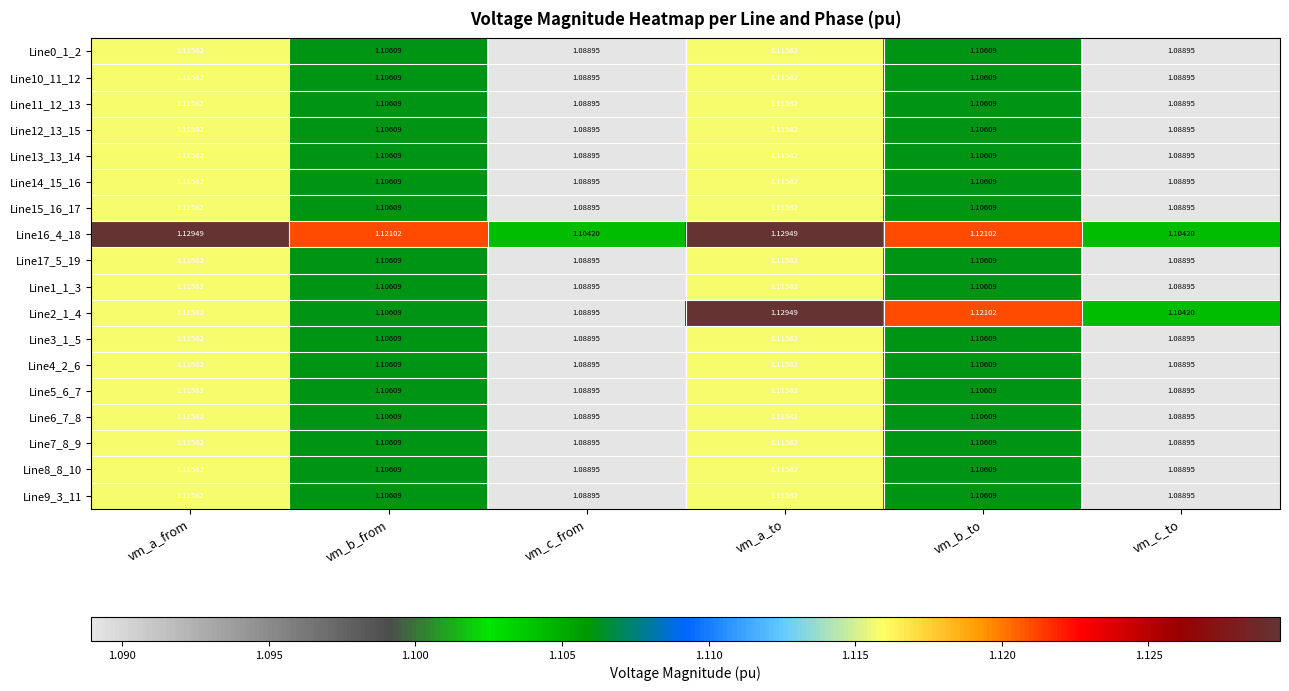

Reading left to right, transcribe all the data shown in this chart.

Line0_1_2: vm_a_from=1.1	vm_b_from=1.1	vm_c_from=1.1	vm_a_to=1.1	vm_b_to=1.1	vm_c_to=1.1
Line10_11_12: vm_a_from=1.1	vm_b_from=1.1	vm_c_from=1.1	vm_a_to=1.1	vm_b_to=1.1	vm_c_to=1.1
Line11_12_13: vm_a_from=1.1	vm_b_from=1.1	vm_c_from=1.1	vm_a_to=1.1	vm_b_to=1.1	vm_c_to=1.1
Line12_13_15: vm_a_from=1.1	vm_b_from=1.1	vm_c_from=1.1	vm_a_to=1.1	vm_b_to=1.1	vm_c_to=1.1
Line13_13_14: vm_a_from=1.1	vm_b_from=1.1	vm_c_from=1.1	vm_a_to=1.1	vm_b_to=1.1	vm_c_to=1.1
Line14_15_16: vm_a_from=1.1	vm_b_from=1.1	vm_c_from=1.1	vm_a_to=1.1	vm_b_to=1.1	vm_c_to=1.1
Line15_16_17: vm_a_from=1.1	vm_b_from=1.1	vm_c_from=1.1	vm_a_to=1.1	vm_b_to=1.1	vm_c_to=1.1
Line16_4_18: vm_a_from=1.1	vm_b_from=1.1	vm_c_from=1.1	vm_a_to=1.1	vm_b_to=1.1	vm_c_to=1.1
Line17_5_19: vm_a_from=1.1	vm_b_from=1.1	vm_c_from=1.1	vm_a_to=1.1	vm_b_to=1.1	vm_c_to=1.1
Line1_1_3: vm_a_from=1.1	vm_b_from=1.1	vm_c_from=1.1	vm_a_to=1.1	vm_b_to=1.1	vm_c_to=1.1
Line2_1_4: vm_a_from=1.1	vm_b_from=1.1	vm_c_from=1.1	vm_a_to=1.1	vm_b_to=1.1	vm_c_to=1.1
Line3_1_5: vm_a_from=1.1	vm_b_from=1.1	vm_c_from=1.1	vm_a_to=1.1	vm_b_to=1.1	vm_c_to=1.1
Line4_2_6: vm_a_from=1.1	vm_b_from=1.1	vm_c_from=1.1	vm_a_to=1.1	vm_b_to=1.1	vm_c_to=1.1
Line5_6_7: vm_a_from=1.1	vm_b_from=1.1	vm_c_from=1.1	vm_a_to=1.1	vm_b_to=1.1	vm_c_to=1.1
Line6_7_8: vm_a_from=1.1	vm_b_from=1.1	vm_c_from=1.1	vm_a_to=1.1	vm_b_to=1.1	vm_c_to=1.1
Line7_8_9: vm_a_from=1.1	vm_b_from=1.1	vm_c_from=1.1	vm_a_to=1.1	vm_b_to=1.1	vm_c_to=1.1
Line8_8_10: vm_a_from=1.1	vm_b_from=1.1	vm_c_from=1.1	vm_a_to=1.1	vm_b_to=1.1	vm_c_to=1.1
Line9_3_11: vm_a_from=1.1	vm_b_from=1.1	vm_c_from=1.1	vm_a_to=1.1	vm_b_to=1.1	vm_c_to=1.1